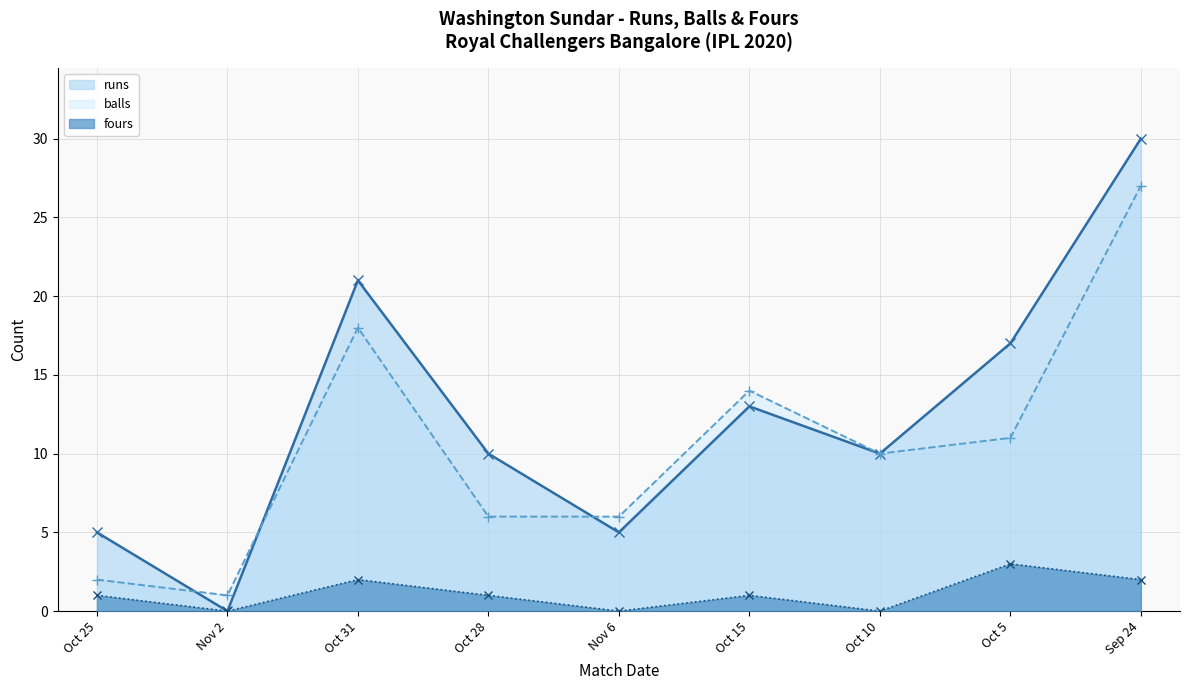

How many lines are shown in the chart?

3